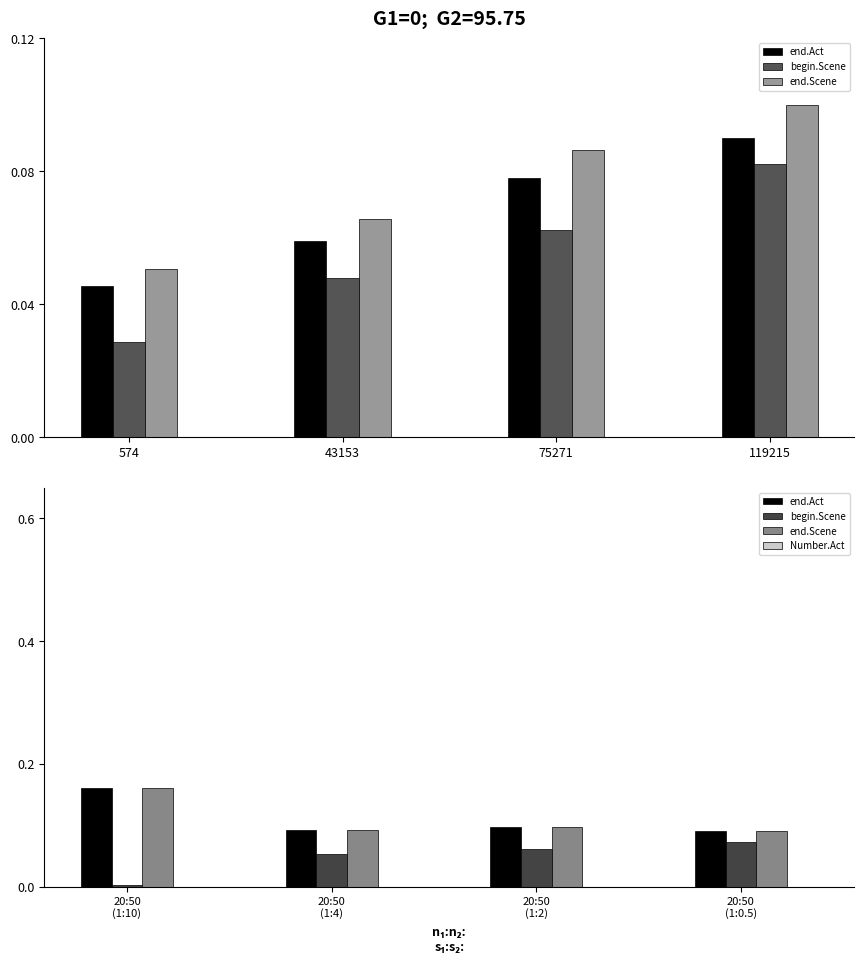

What are all the series names shown in the legend?

end.Act, begin.Scene, end.Scene, Number.Act